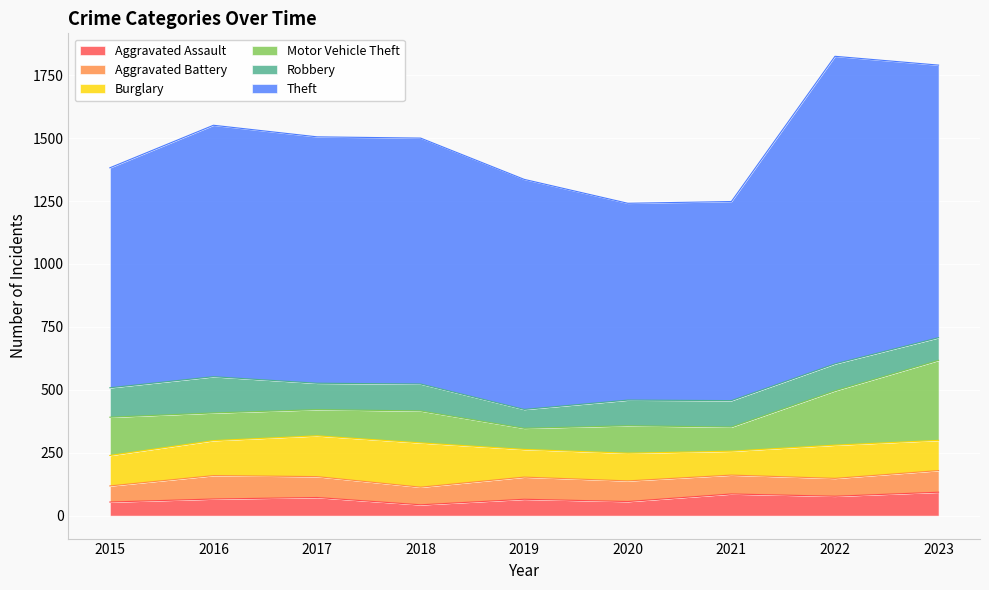

What is the difference between the Robbery values at 2022 and 2020?

5